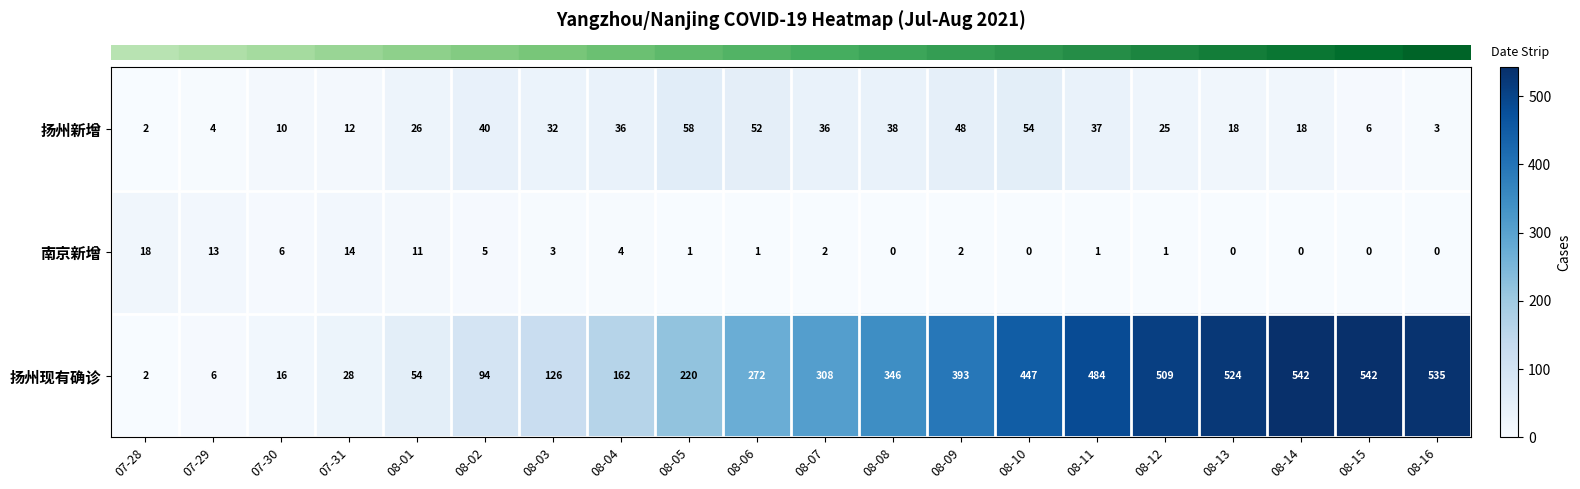

Between 08-01 and 08-04, which series saw the biggest shift?

扬州现有确诊